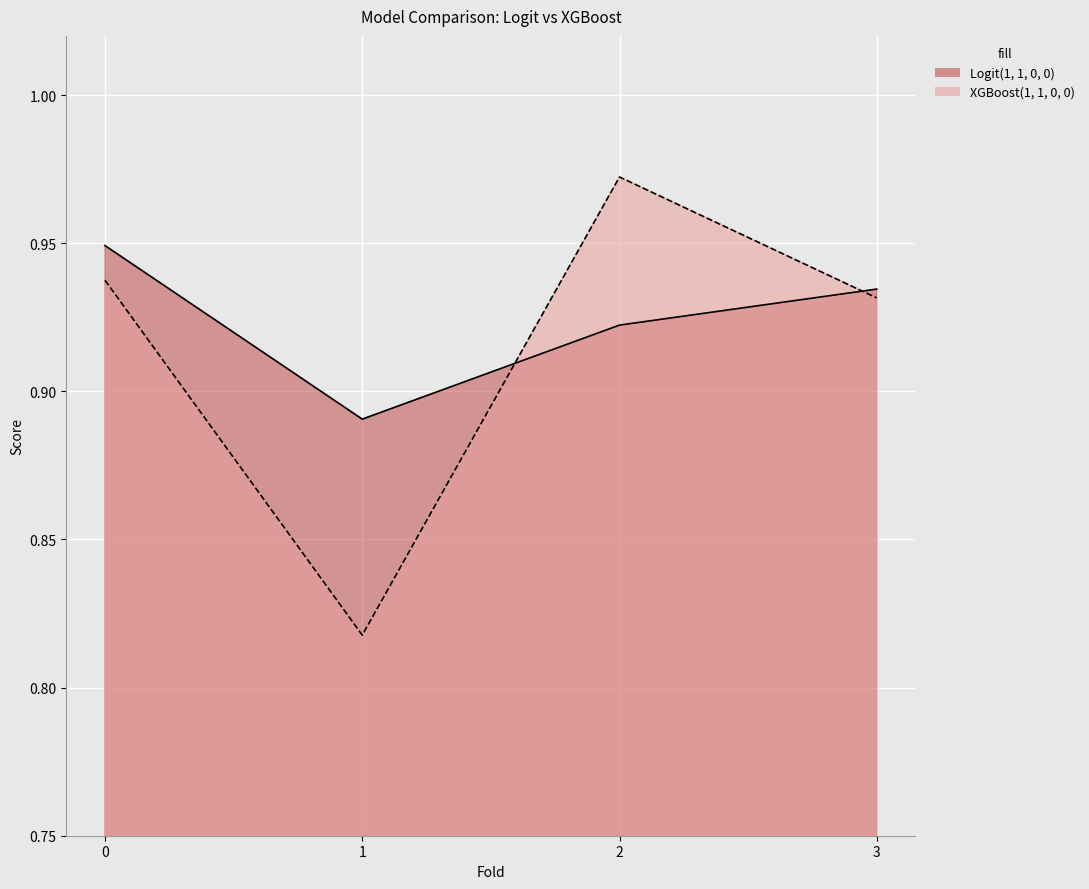

How many categories are shown in the chart?

4